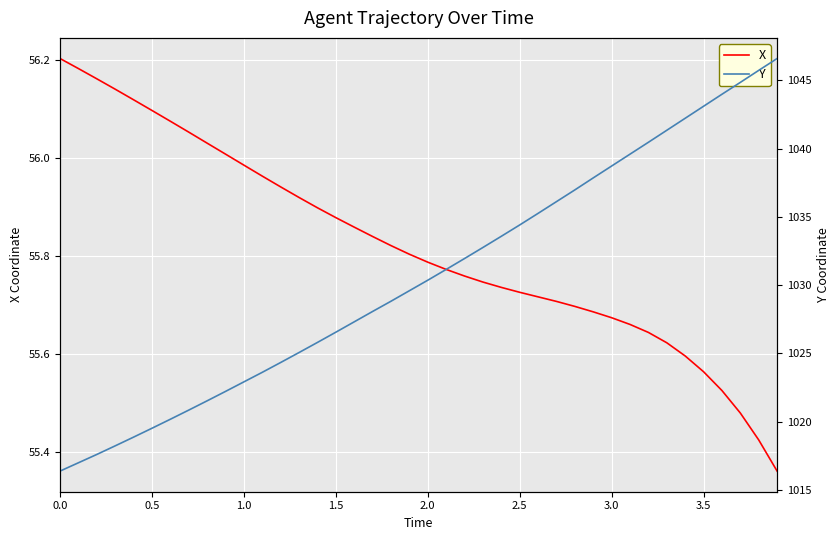

Reading left to right, what are all the values shown in this chart?

X: 56.2	56.2	56.2	56.1	56.1	56.1	56.1	56.1	56.0	56.0	56.0	56.0	55.9	55.9	55.9	55.9	55.9	55.8	55.8	55.8	55.8	55.8	55.8	55.7	55.7	55.7	55.7	55.7	55.7	55.7	55.7	55.7	55.6	55.6	55.6	55.6	55.5	55.5	55.4	55.4
Y: 1016.4	1017.0	1017.6	1018.2	1018.9	1019.5	1020.2	1020.8	1021.5	1022.2	1022.9	1023.6	1024.3	1025.1	1025.8	1026.5	1027.3	1028.1	1028.8	1029.6	1030.4	1031.2	1032.0	1032.8	1033.6	1034.4	1035.3	1036.1	1037.0	1037.9	1038.7	1039.6	1040.5	1041.3	1042.2	1043.1	1044.0	1044.9	1045.7	1046.6